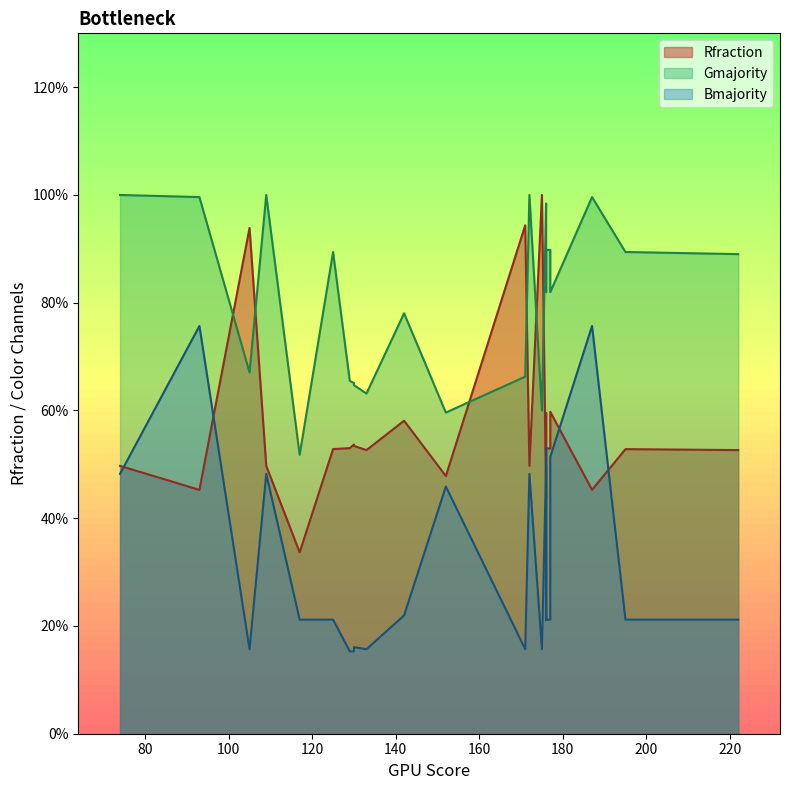

True or false: Rfraction has more than 1 points higher than both neighbors.

True